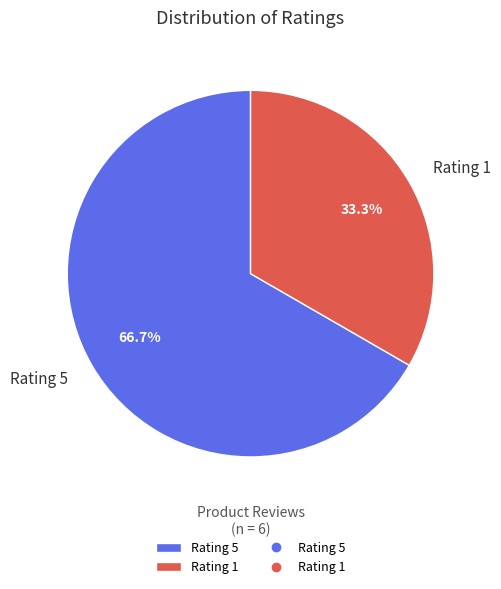

Rank the categories by value from highest to lowest.

Rating 5, Rating 1